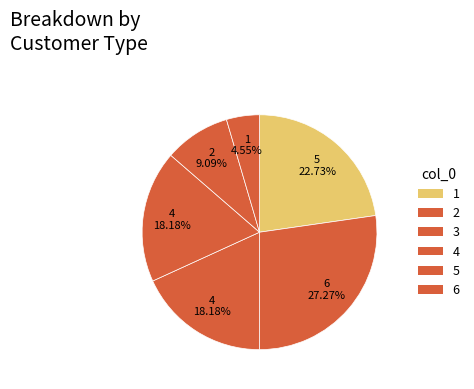

What percentage is the 4 slice, to the nearest percent?

18%